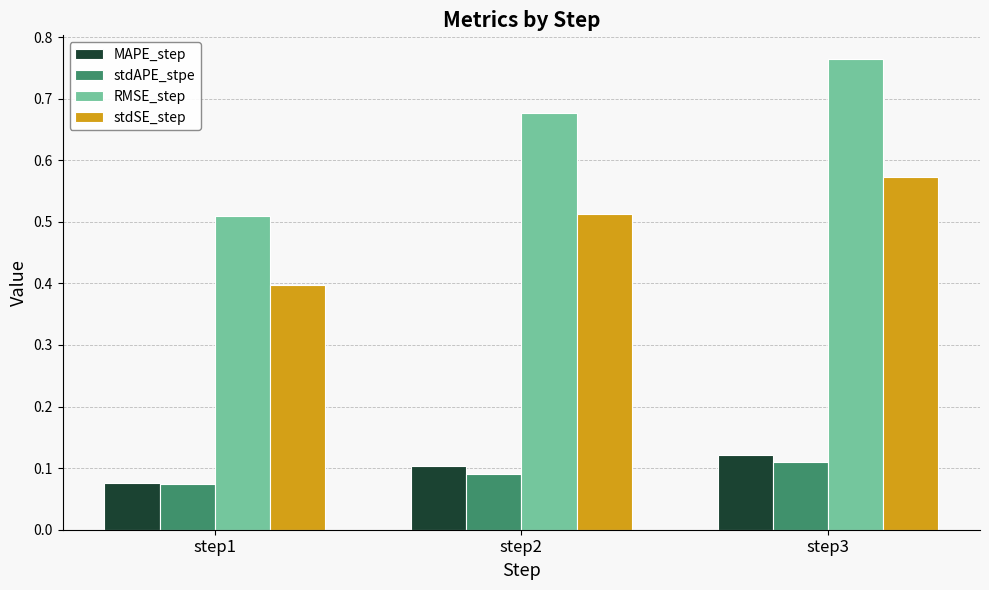

Which label corresponds to the largest value in the chart?

step3